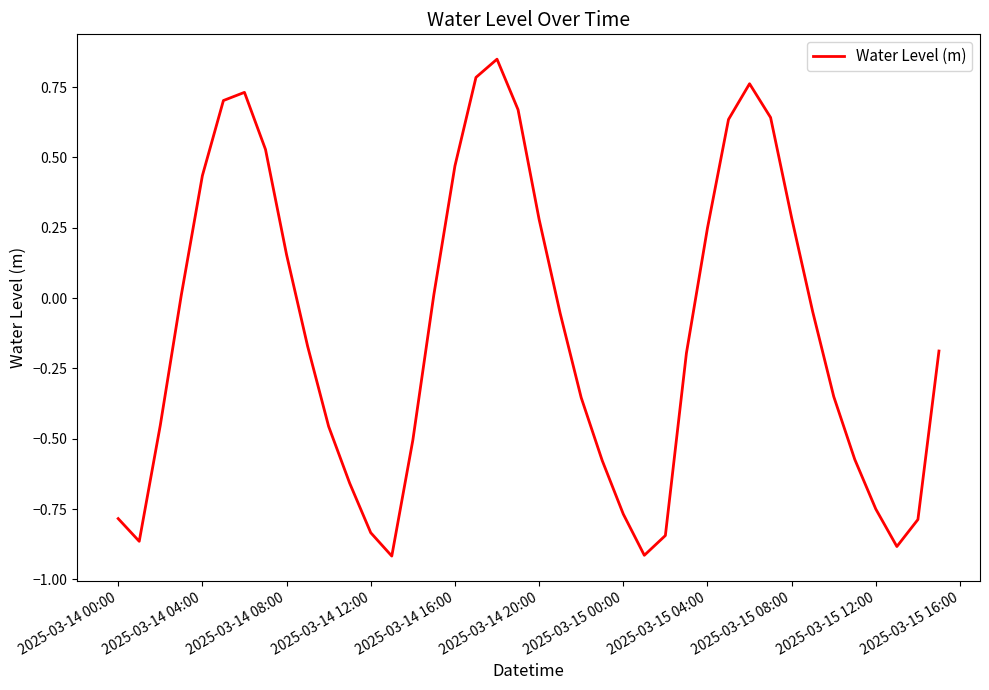

Does the chart display data point markers on the line(s)?

No